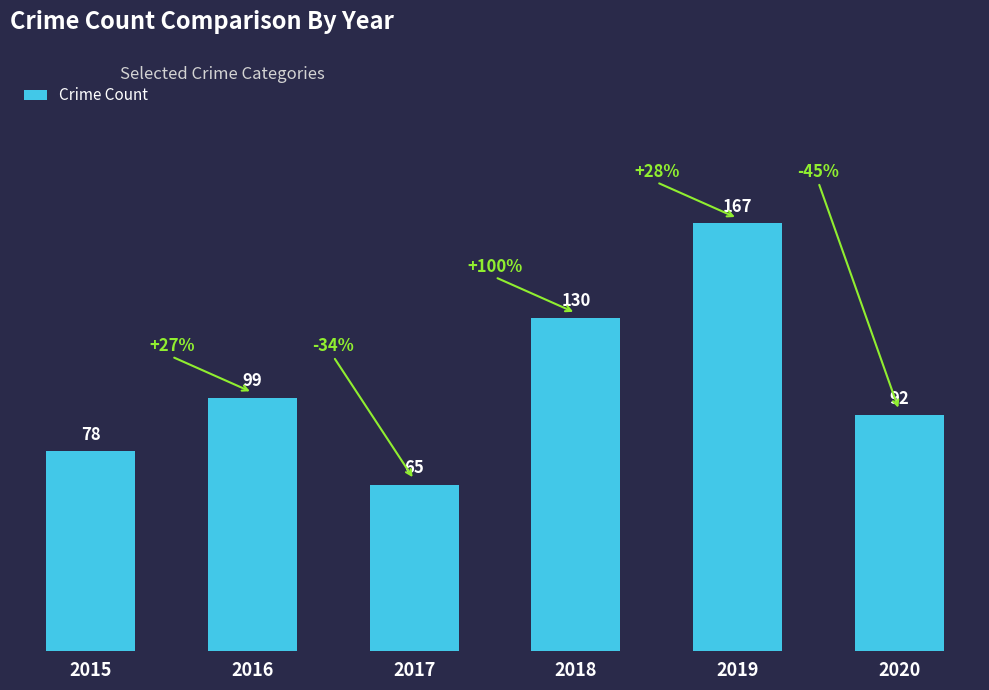

Which category has the highest value across all series?

2019